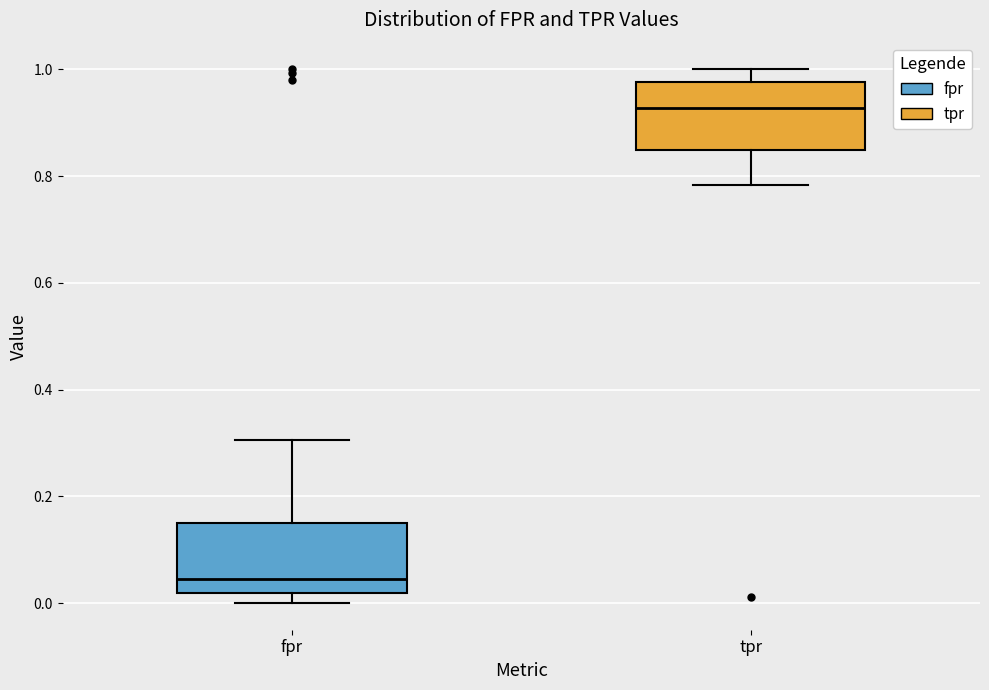

Reading left to right, read every box against the y-axis: the position of its median line, the range the box covers, and the ends of its whiskers. The values are not printed on the chart, so give them approximately, as read against the axis.

fpr: median 0.04, box 0.02 to 0.14, whiskers 0.00 to 0.30
tpr: median 0.92, box 0.84 to 0.98, whiskers 0.78 to 1.00